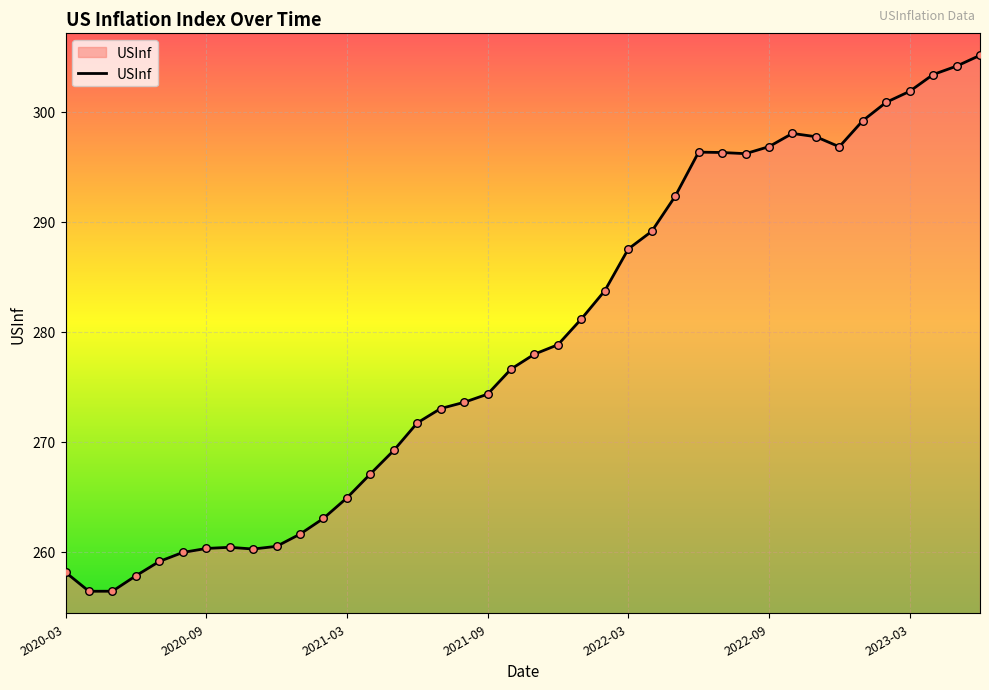

What is the smallest value displayed?

256.4